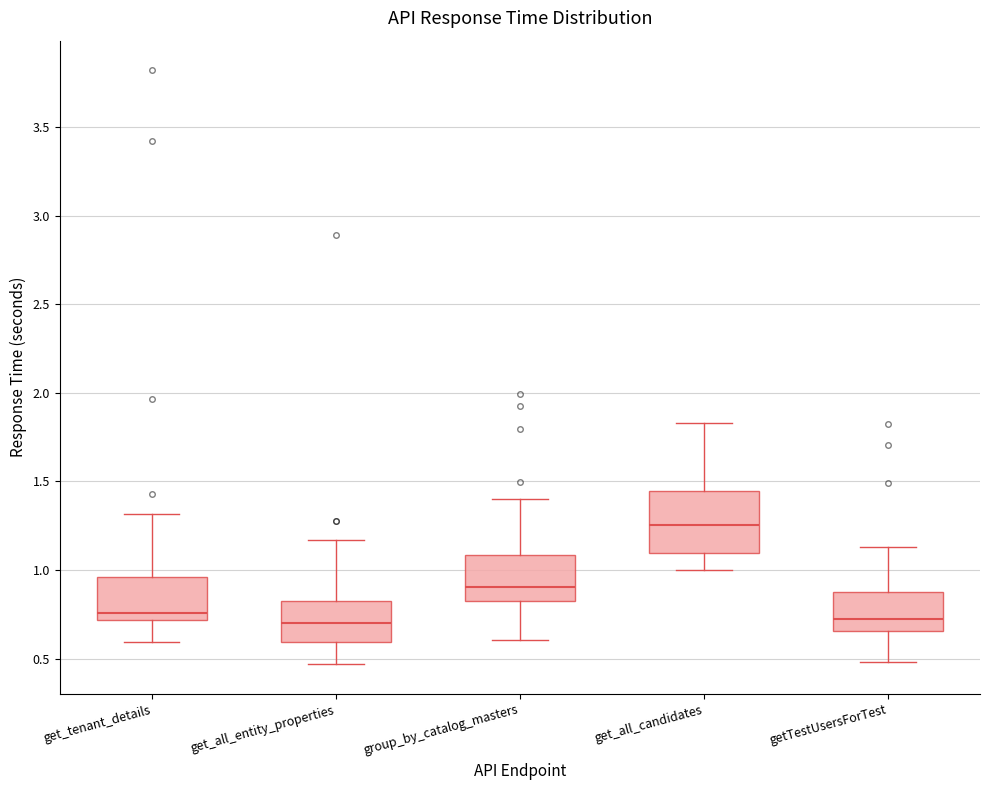

Reading left to right, read every box against the y-axis: the position of its median line, the range the box covers, and the ends of its whiskers. The values are not printed on the chart, so give them approximately, as read against the axis.

get_tenant_details: median 0.75, box 0.70 to 0.95, whiskers 0.60 to 1.30
get_all_entity_properties: median 0.70, box 0.60 to 0.80, whiskers 0.45 to 1.15
group_by_catalog_masters: median 0.90, box 0.85 to 1.10, whiskers 0.60 to 1.40
get_all_candidates: median 1.25, box 1.10 to 1.45, whiskers 1.00 to 1.85
getTestUsersForTest: median 0.70, box 0.65 to 0.90, whiskers 0.50 to 1.15